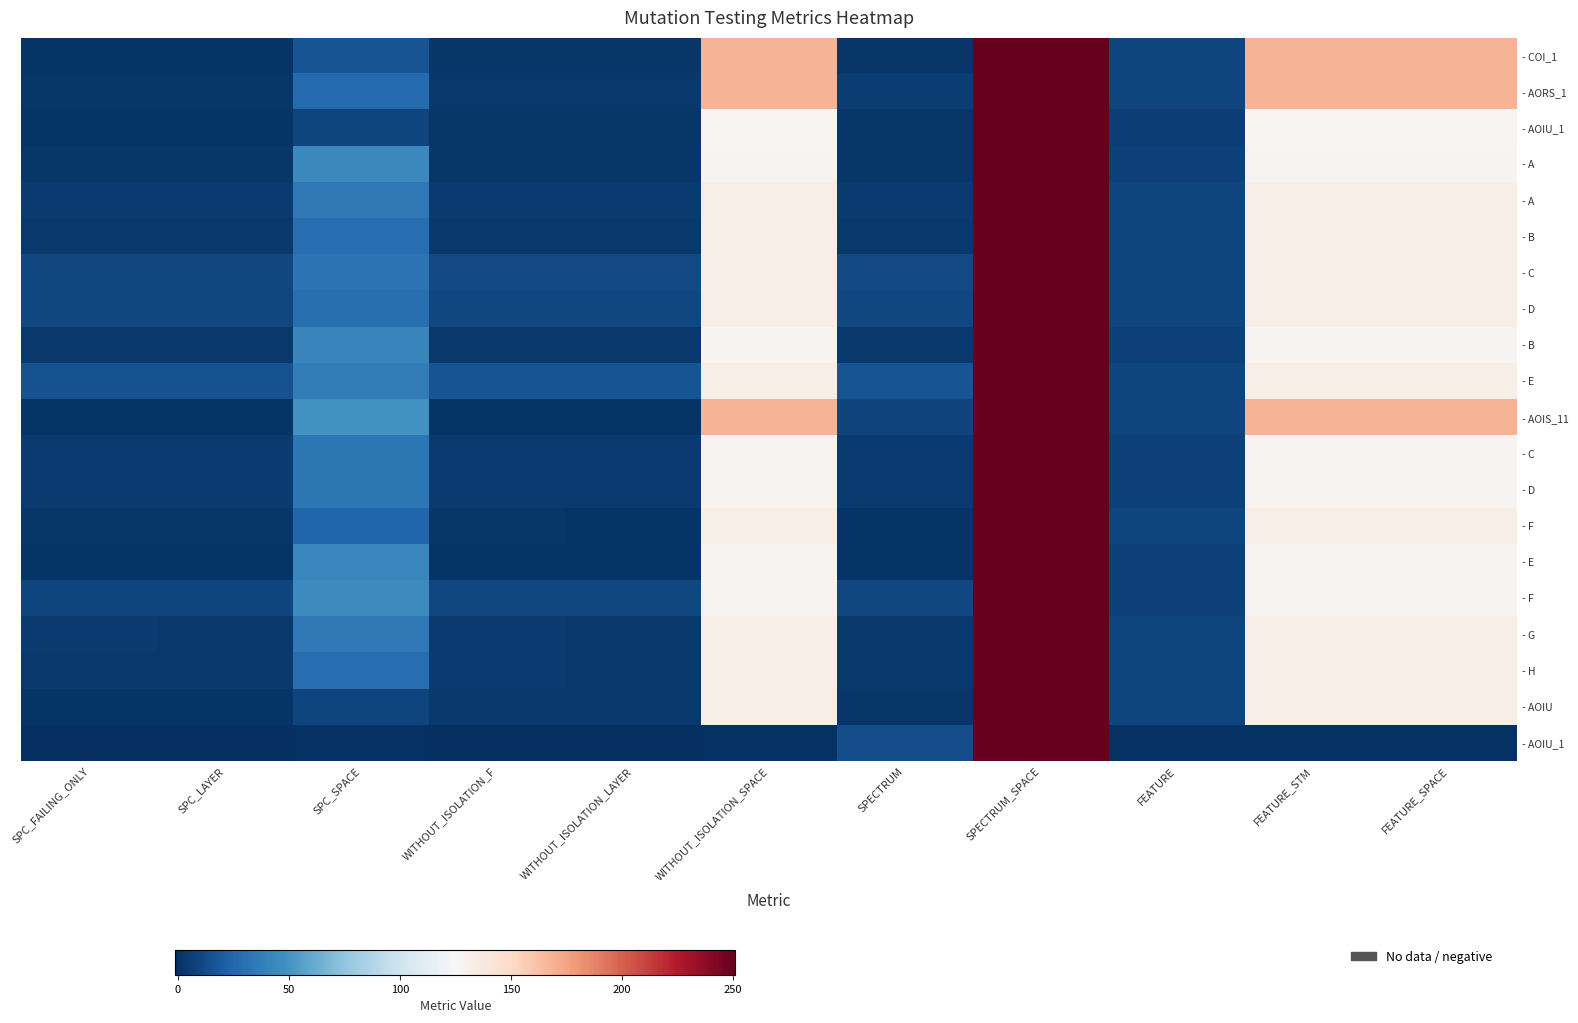

What is the total value across all series at SPC_LAYER?

78